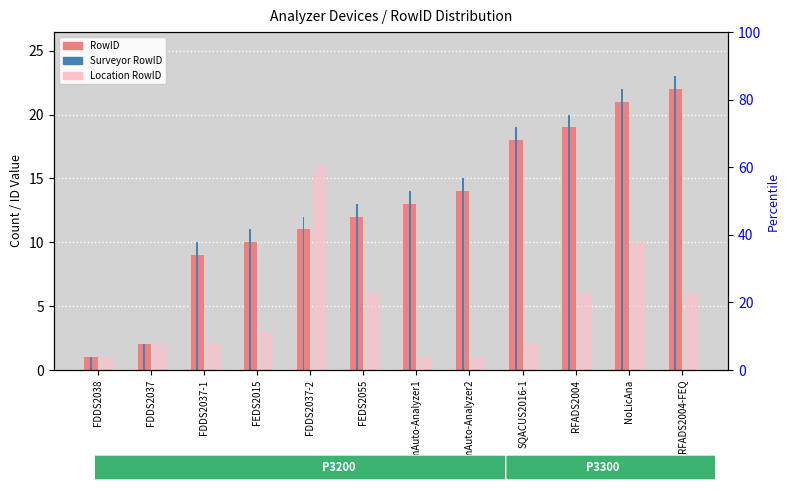

Which has a higher value, RFADS2004 or RFADS2004-FEQ?

RFADS2004-FEQ